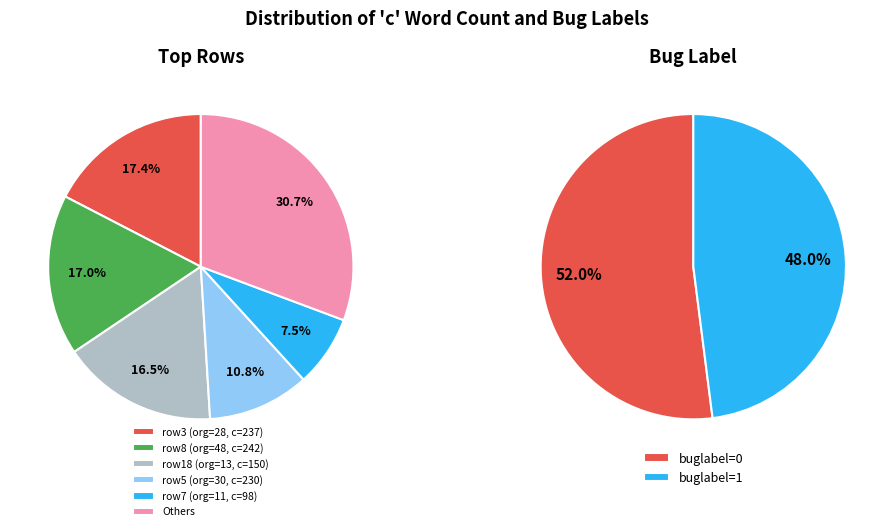

The 13 slice represents 7% of the pie. True or false?

True